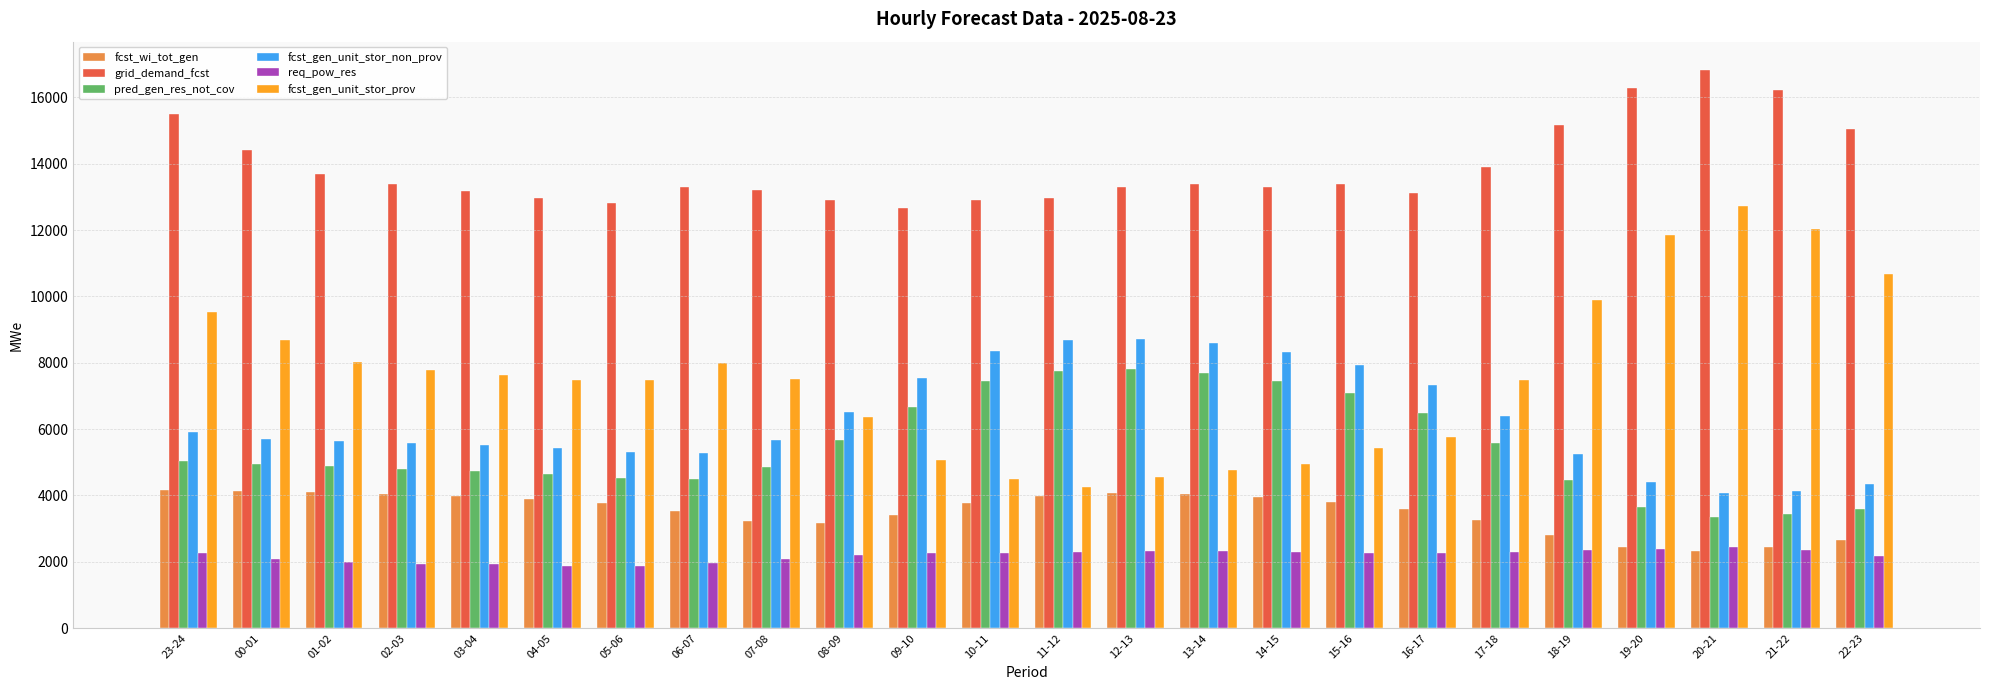

The value of fcst_gen_unit_stor_prov at 15-16 is 5418. True or false?

True